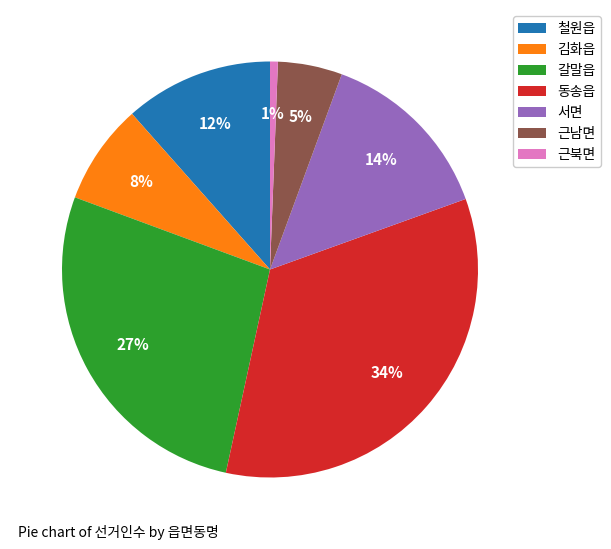

Which category has the biggest portion of the pie?

동송읍